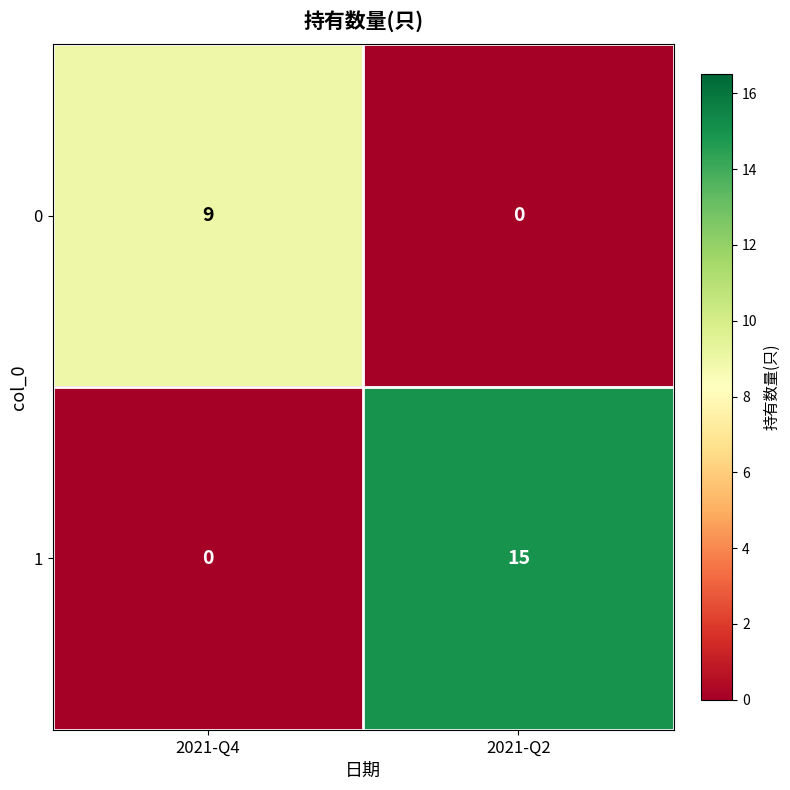

Which category has the highest value across all series?

2021-Q2